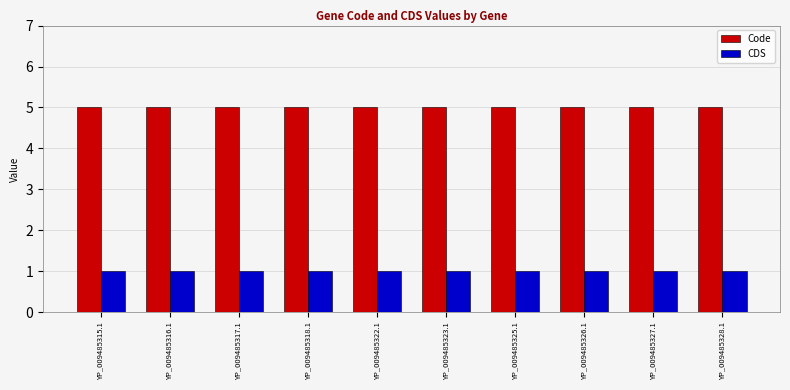

Does the chart contain any negative values?

No